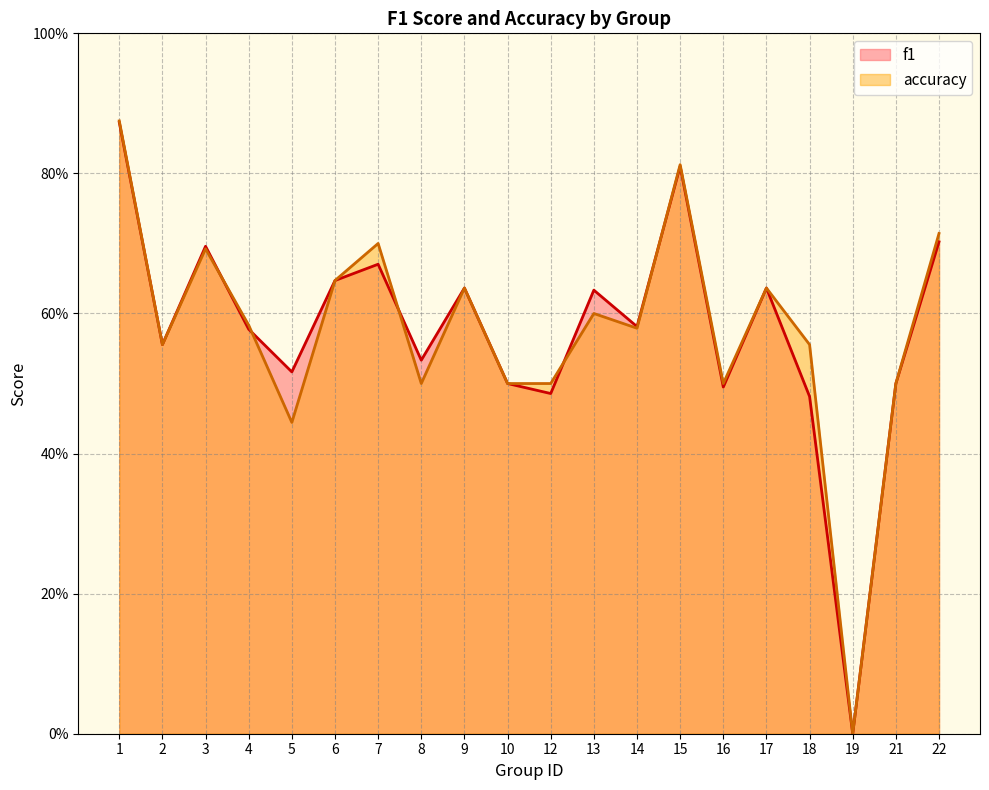

True or false: accuracy and f1 intersect in this chart.

True